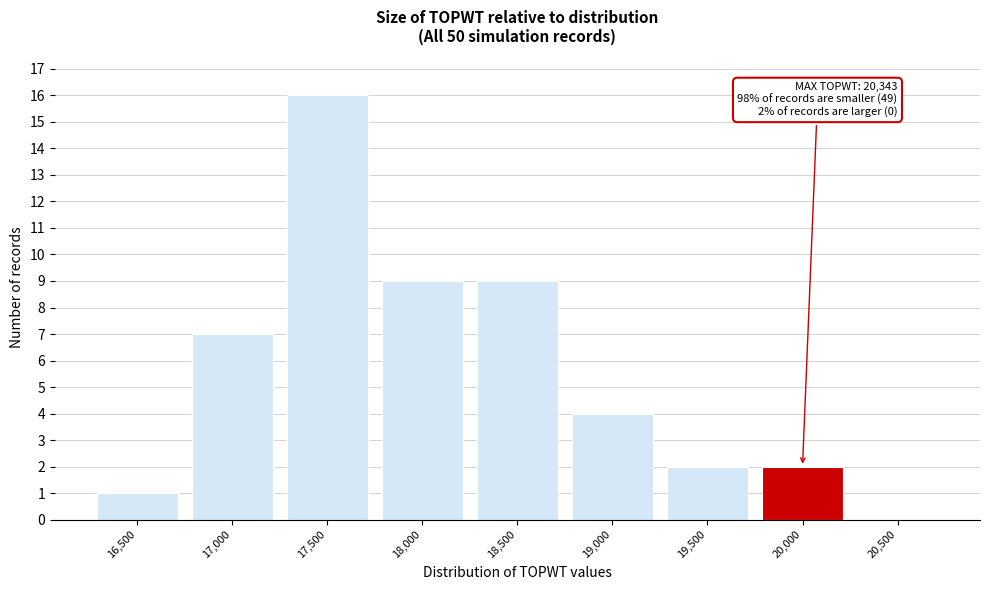

Reading right to left, extract all data points from this chart.

20,500=0	20,000=2	19,500=2	19,000=4	18,500=9	18,000=9	17,500=16	17,000=7	16,500=1